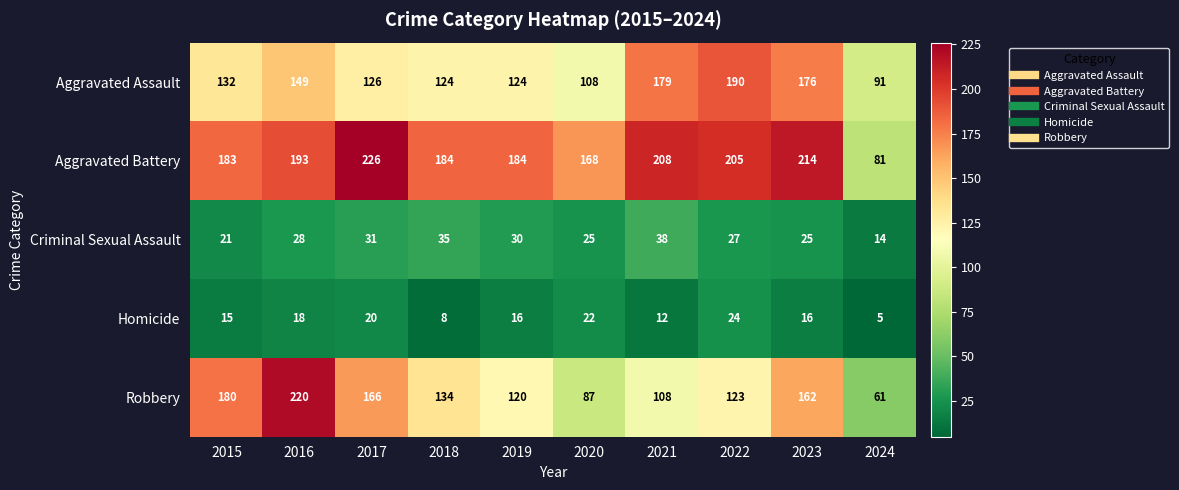

What is the maximum value shown in the chart?

226